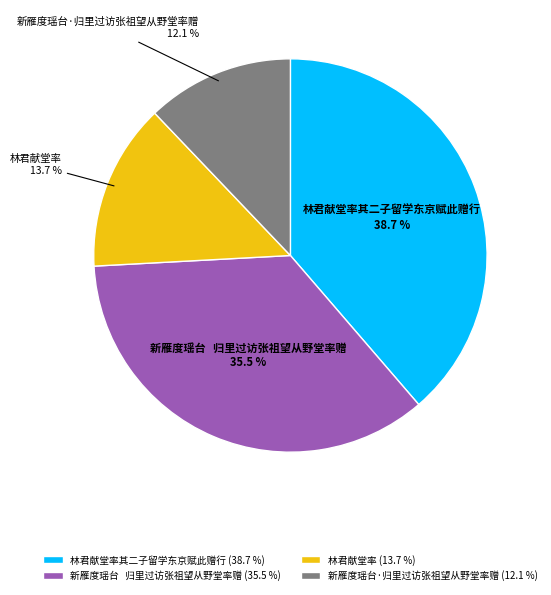

To the nearest percent, what percentage of the pie is 新雁度瑶台·归里过访张祖望从野堂率赠?

12%